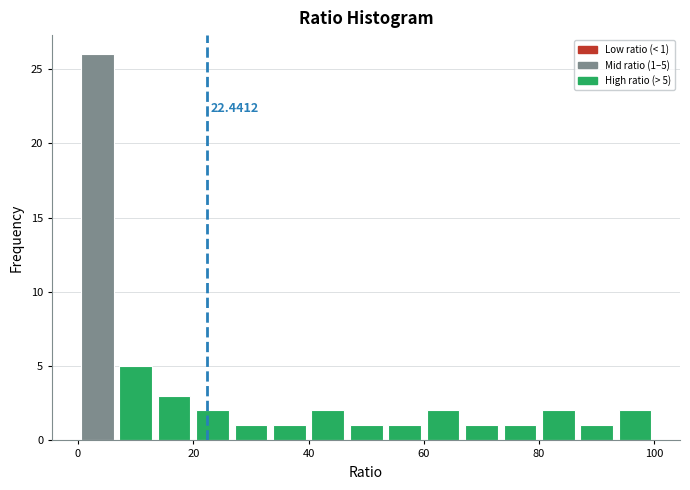

Read against the x-axis, roughly where is the centre of the tallest bar?

4